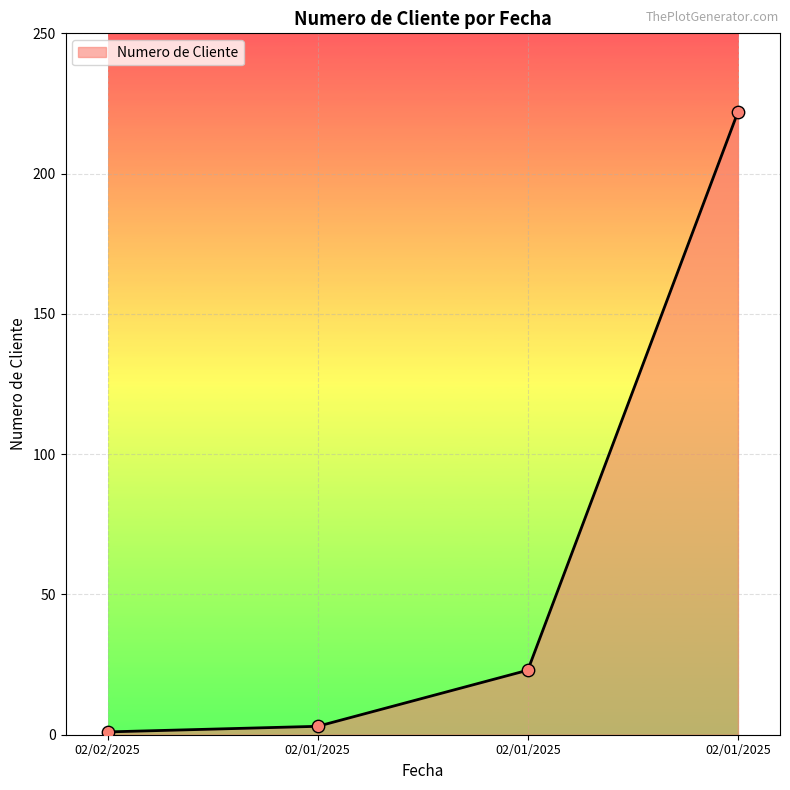

Between 02/02/2025 and 02/01/2025, which is larger?

02/01/2025